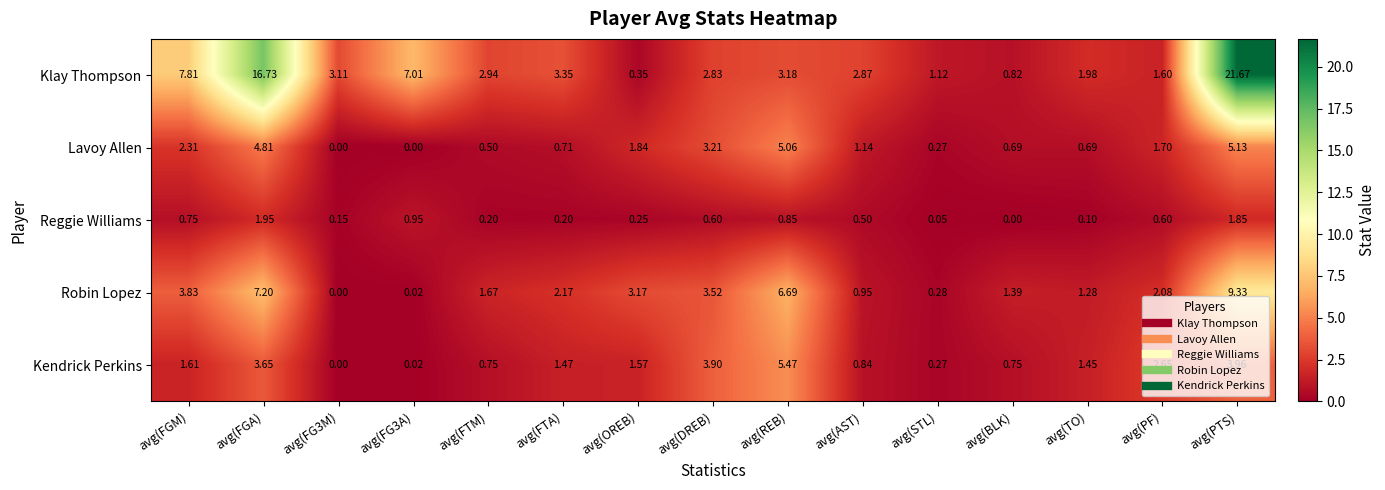

Is the value of Lavoy Allen at avg(FTM) greater than the value of Klay Thompson at avg(FGA)?

No